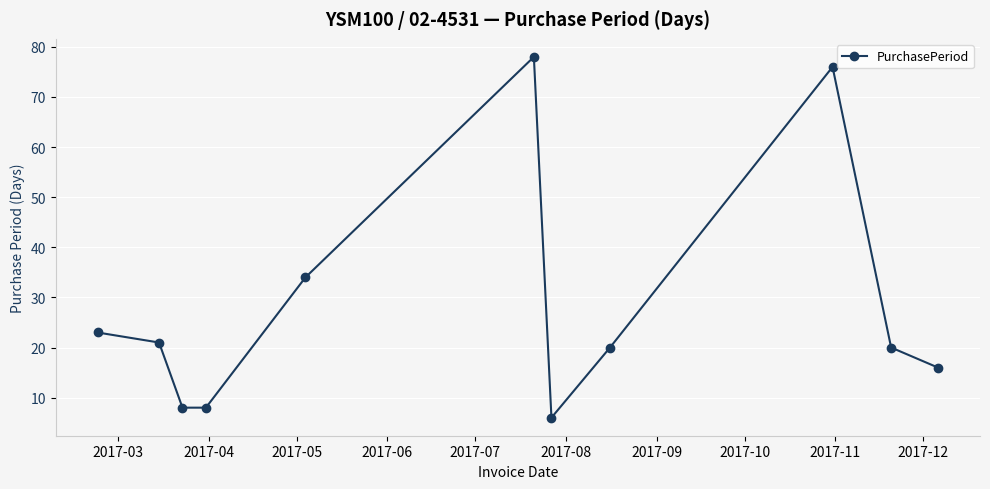

What is the value of the 2nd point from the left?

21